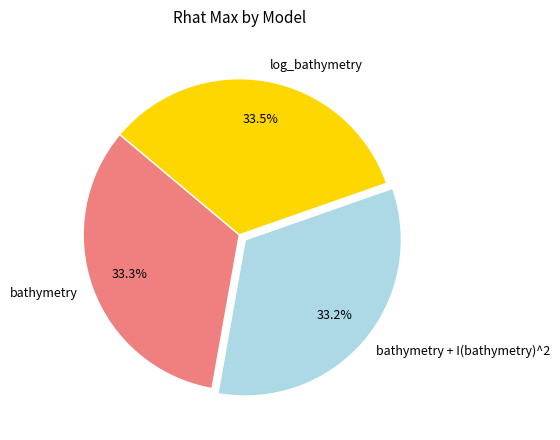

How many slices are in this pie chart?

3